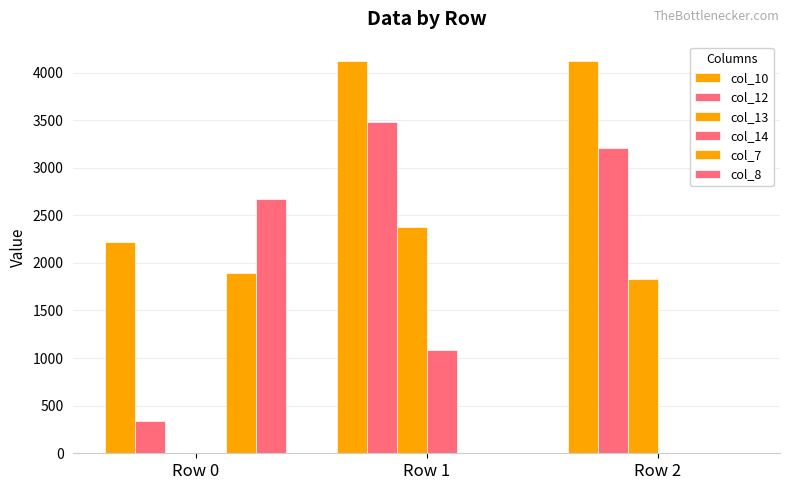

Count the number of data series in this chart.

6